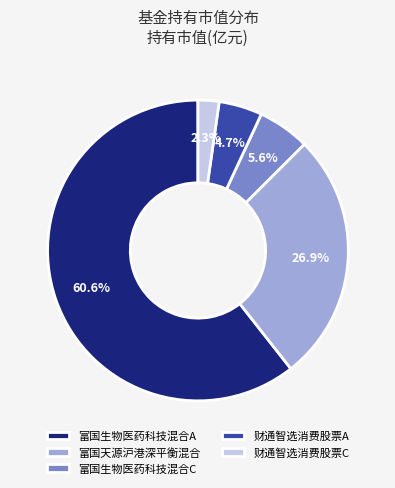

The 富国生物医药科技混合C slice represents 1% of the pie. True or false?

False